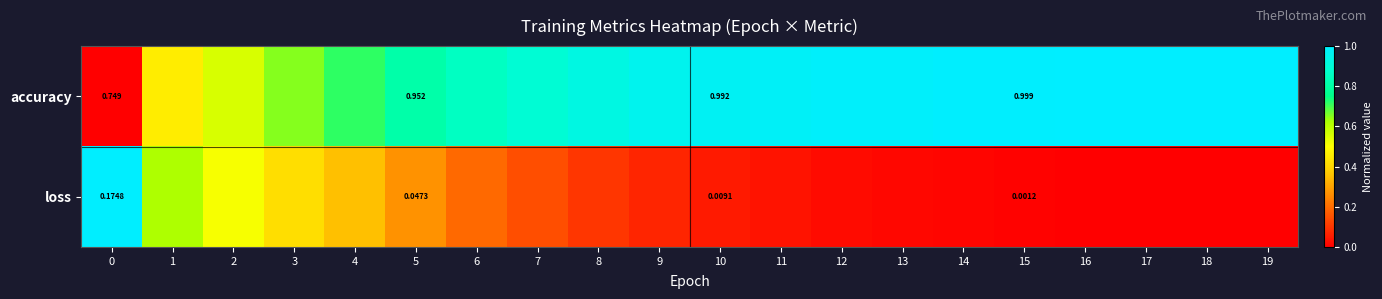

List the series in order of their overall mean, lowest first.

loss, accuracy